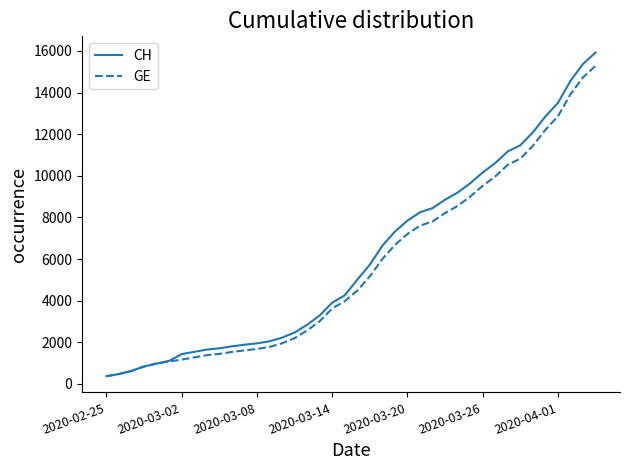

Which series has the widest spread of values?

CH